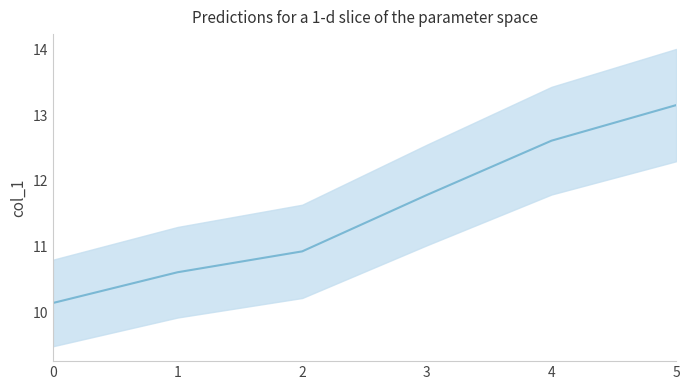

What is the difference between the values at 1 and 3?

1.2